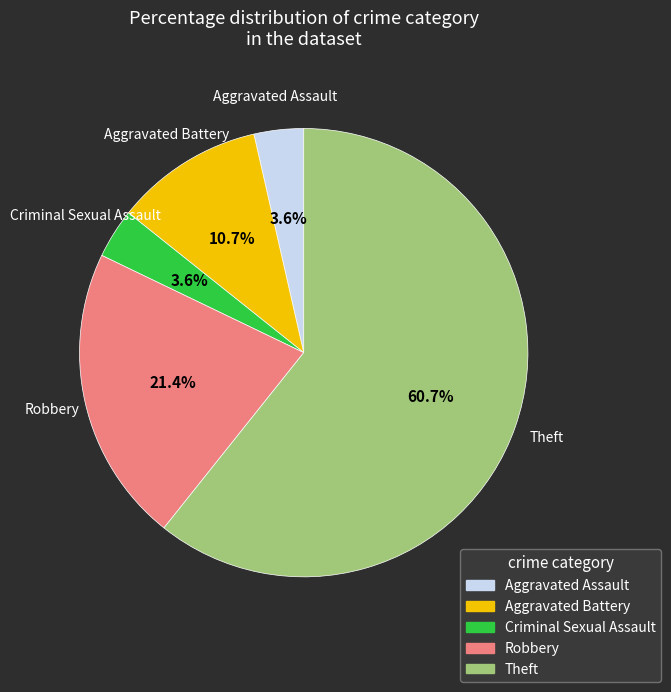

Do Theft and Criminal Sexual Assault together represent more than half of the pie?

Yes